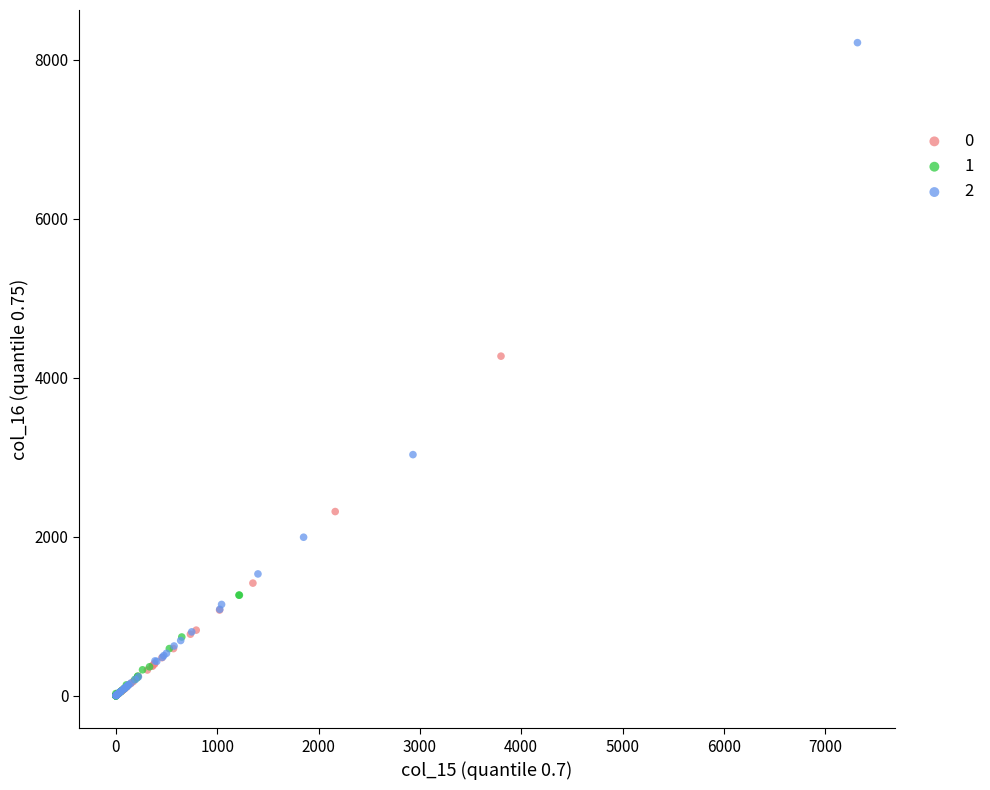

What are all the series names shown in the legend?

0, 1, 2